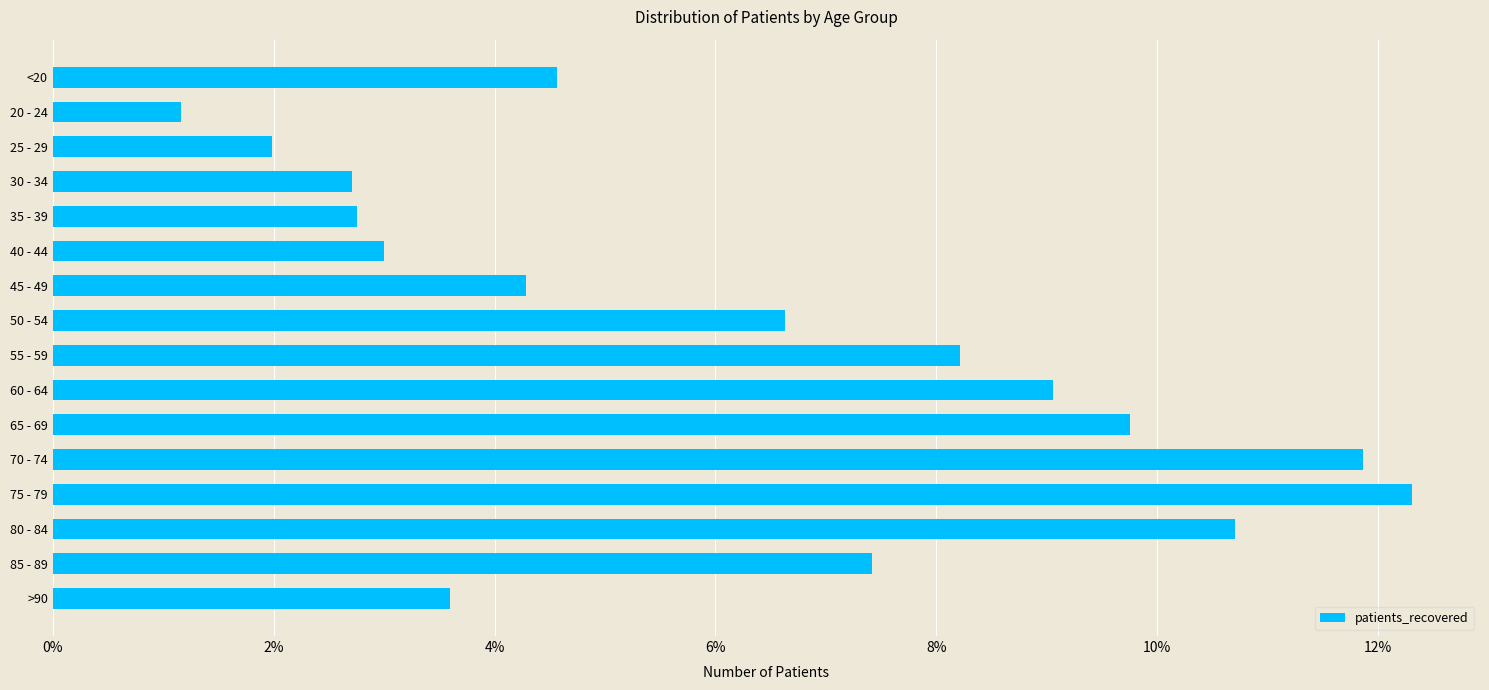

Which label corresponds to the largest value in the chart?

75 - 79